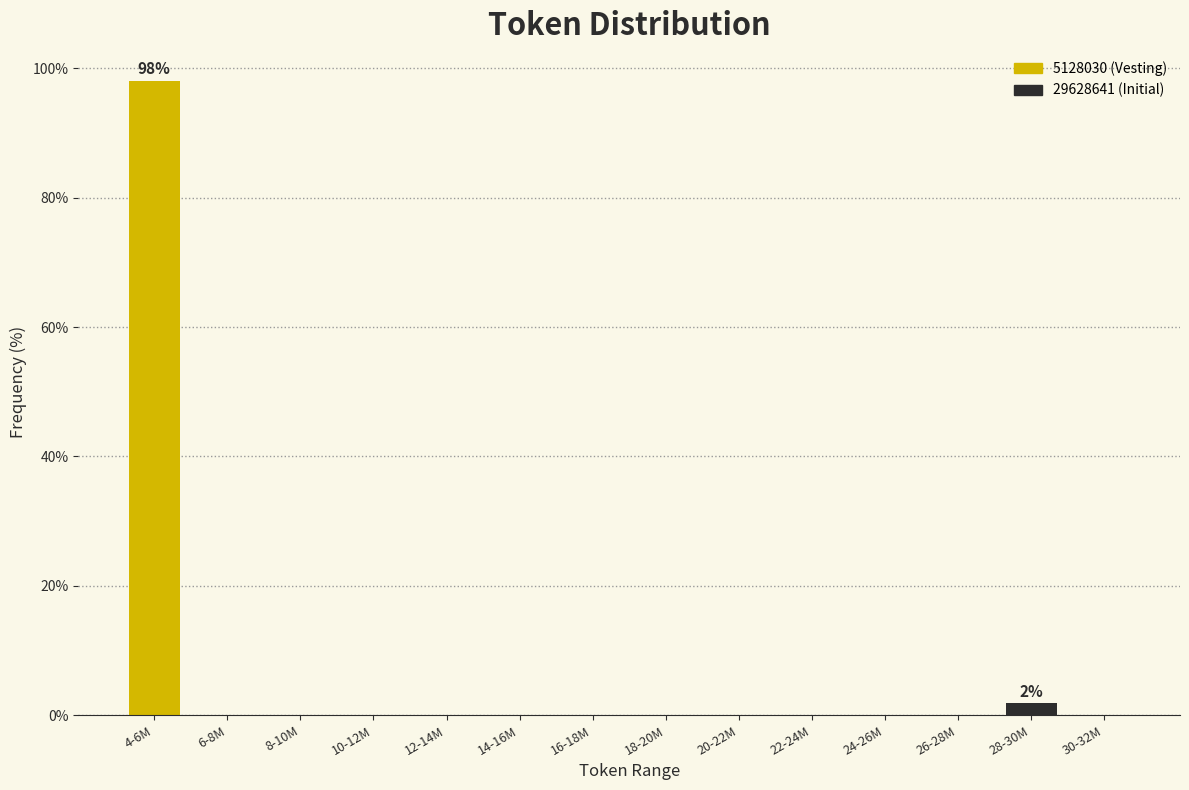

Reading left to right, what are all the values shown in this chart?

4-6M=98.1	6-8M=0.0	8-10M=0.0	10-12M=0.0	12-14M=0.0	14-16M=0.0	16-18M=0.0	18-20M=0.0	20-22M=0.0	22-24M=0.0	24-26M=0.0	26-28M=0.0	28-30M=1.9	30-32M=0.0